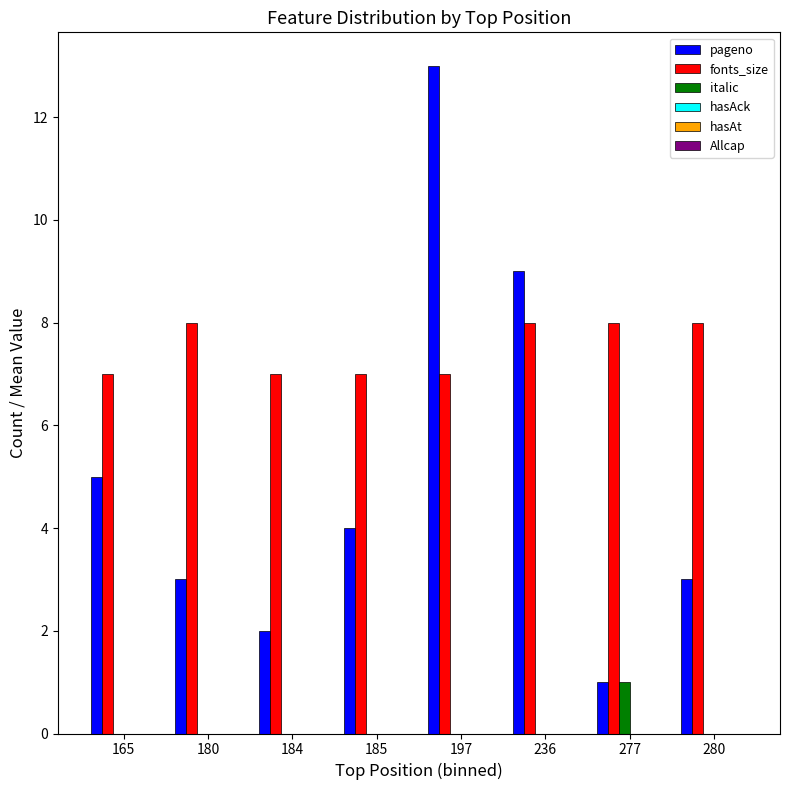

Reading right to left, extract all data points from this chart.

pageno: 280=3	277=1	236=9	197=13	185=4	184=2	180=3	165=5
fonts_size: 280=8	277=8	236=8	197=7	185=7	184=7	180=8	165=7
italic: 280=0	277=1	236=0	197=0	185=0	184=0	180=0	165=0